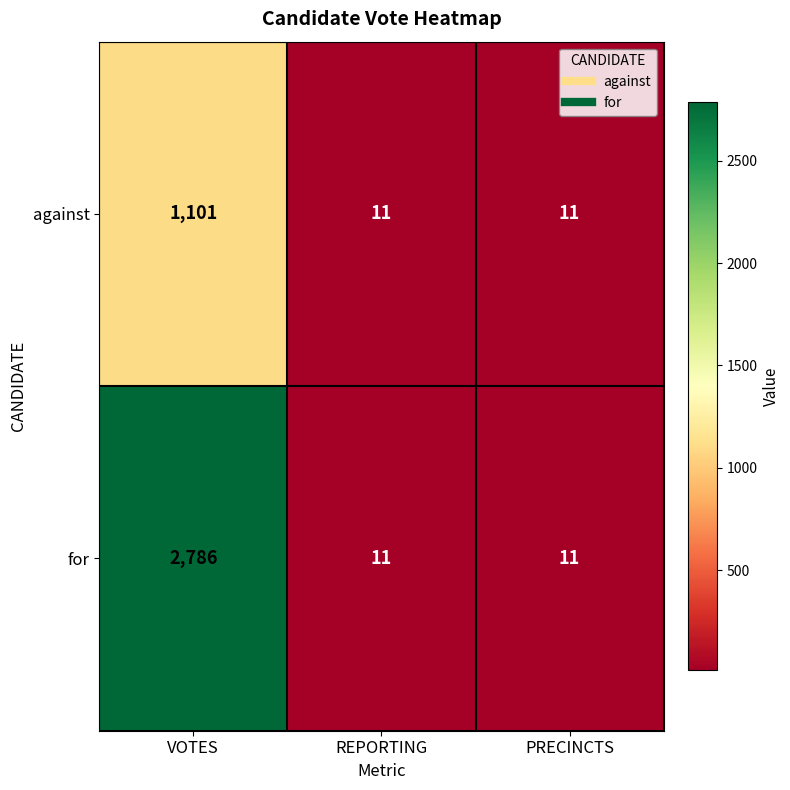

At which label does against reach its peak?

VOTES